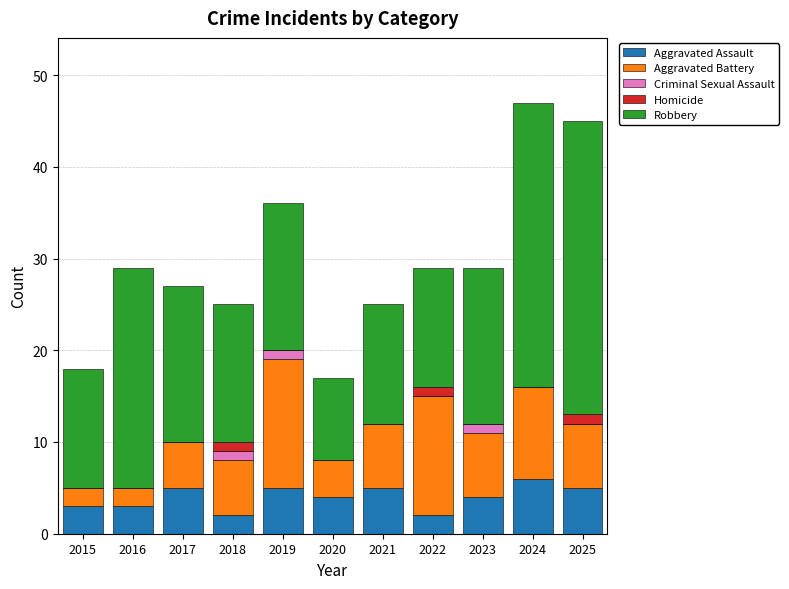

What is the sum of the Aggravated Assault values at 2016 and 2024?

9